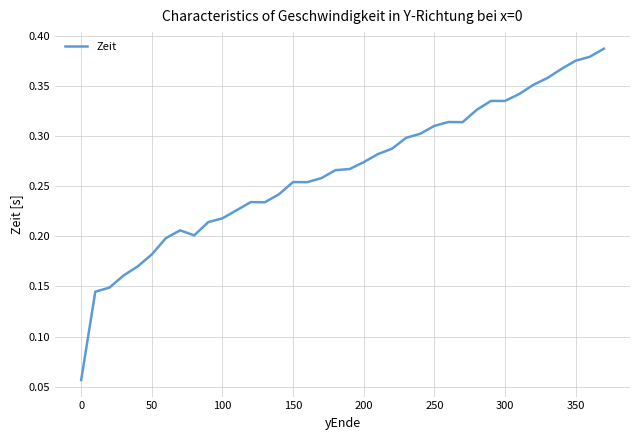

How many lines are shown in the chart?

1